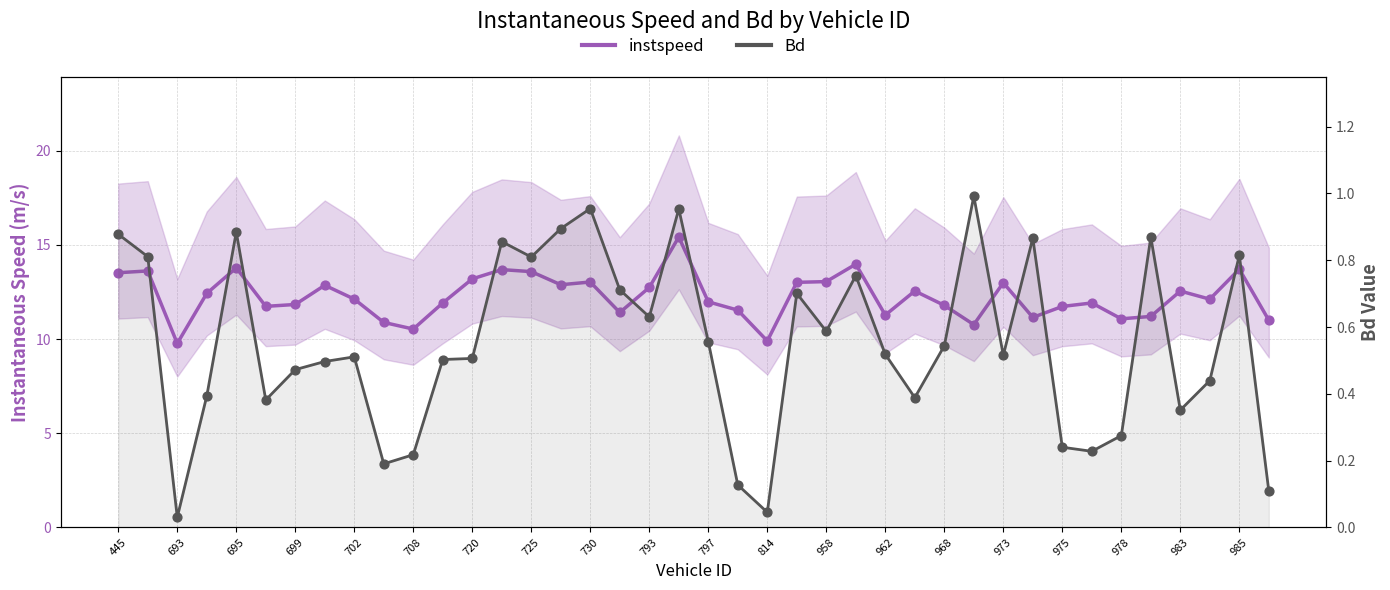

What is the total value across all series at 983?

12.9